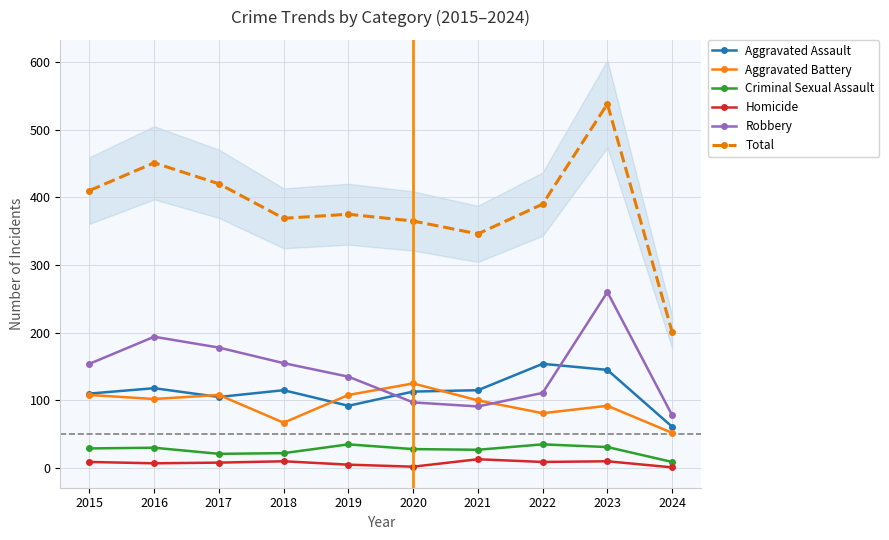

In Total, how many points are lower than both neighbors (excluding endpoints)?

2